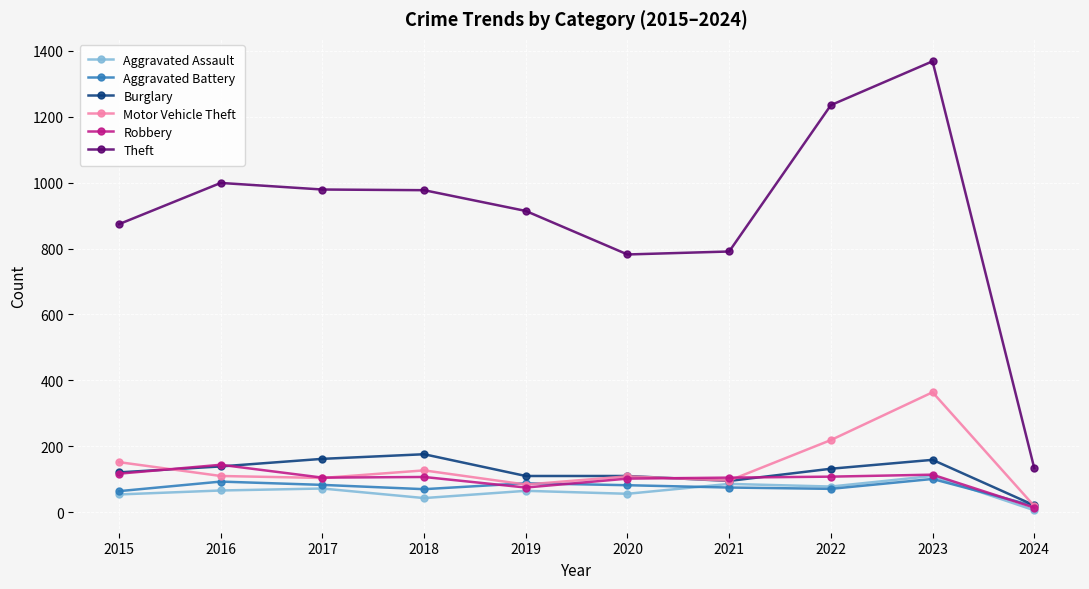

How many distinct data groups are displayed?

6